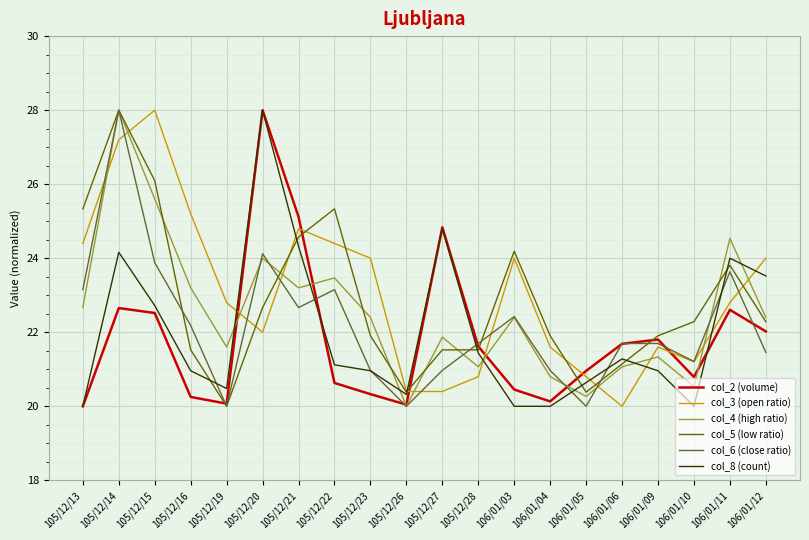

Which series changed the most between 105/12/20 and 106/01/09?

col_8 (count)